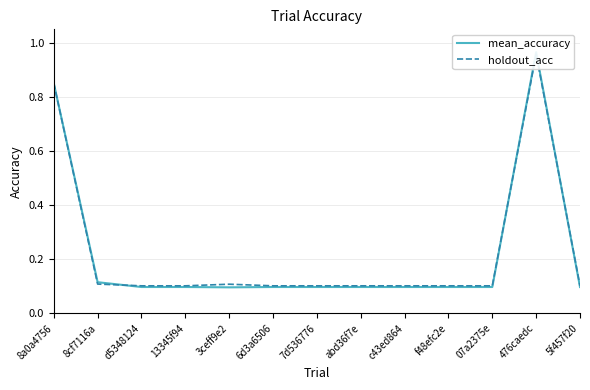

What is the value of the holdout_acc point at the 1st from the left?

0.9